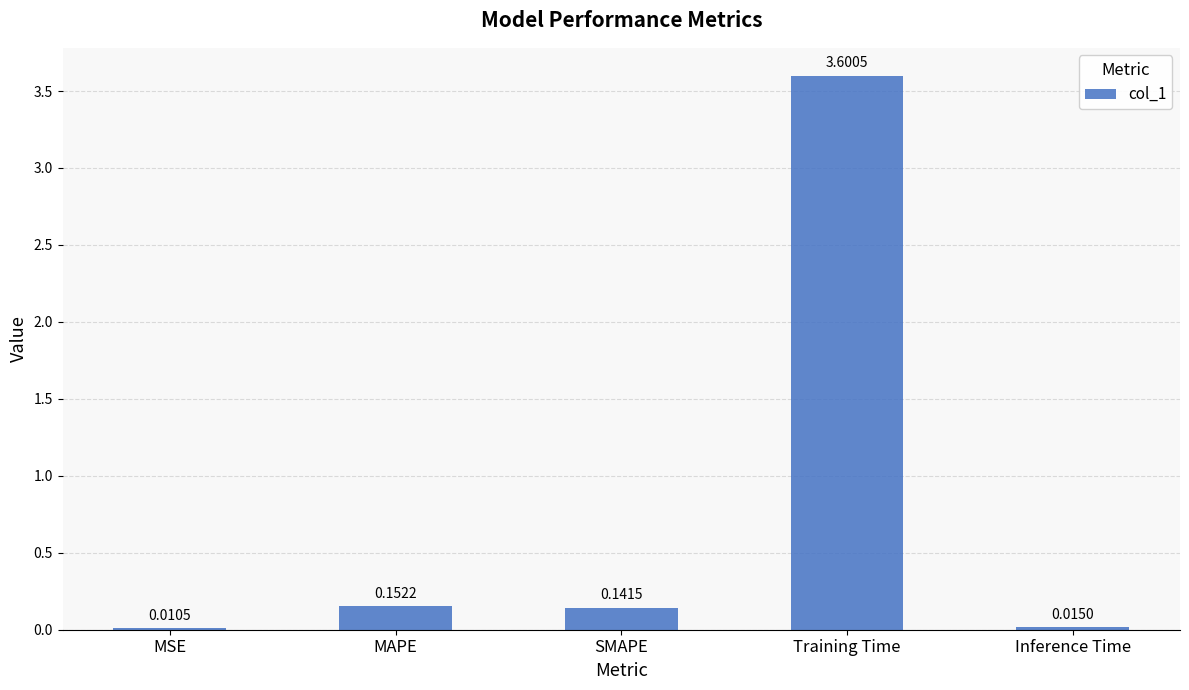

What is the maximum value shown in the chart?

3.6